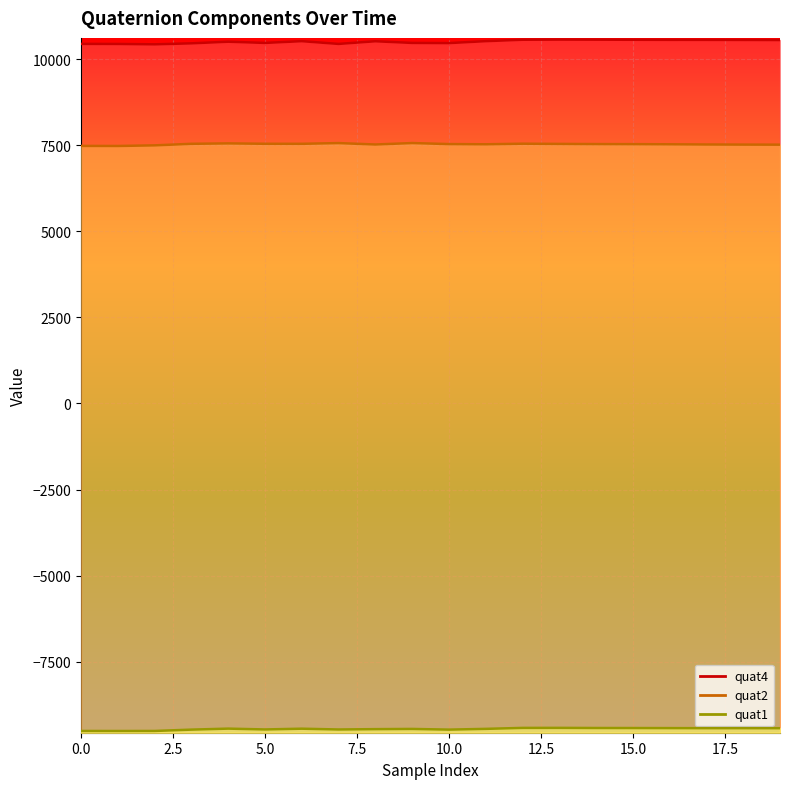

What is the minimum value for quat4?

10429